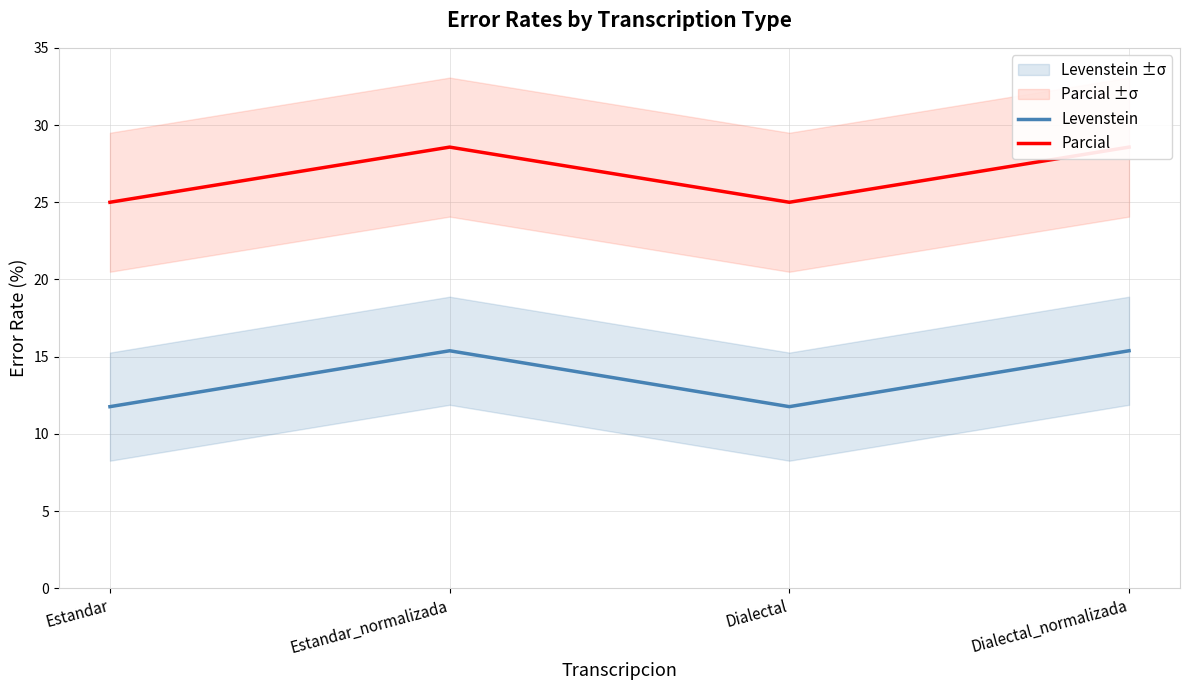

Which series has the largest total across all categories?

Parcial